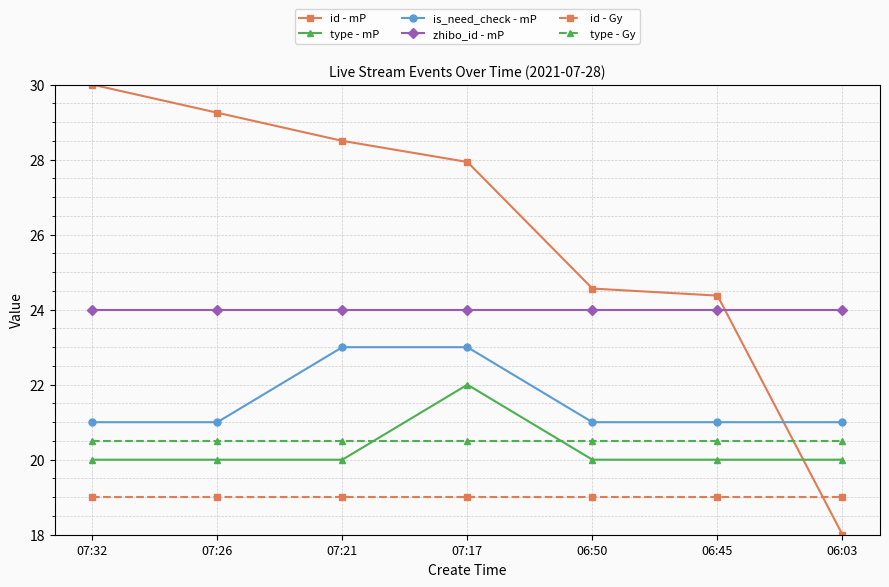

The value of id - mP at 06:03 is 12.0. True or false?

False